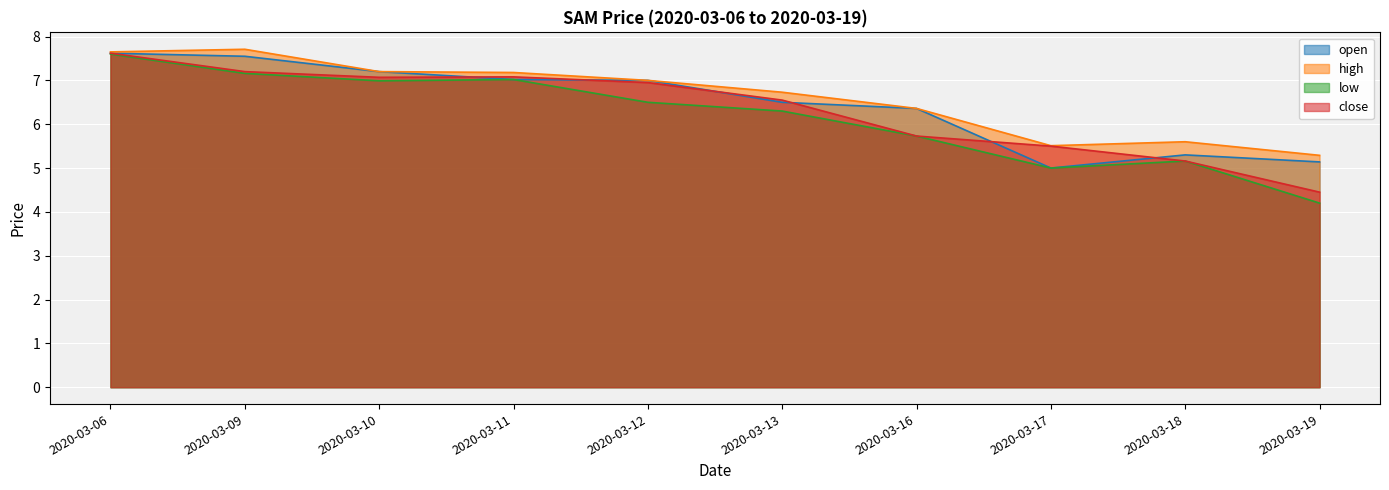

What is the minimum value shown in the chart?

4.2